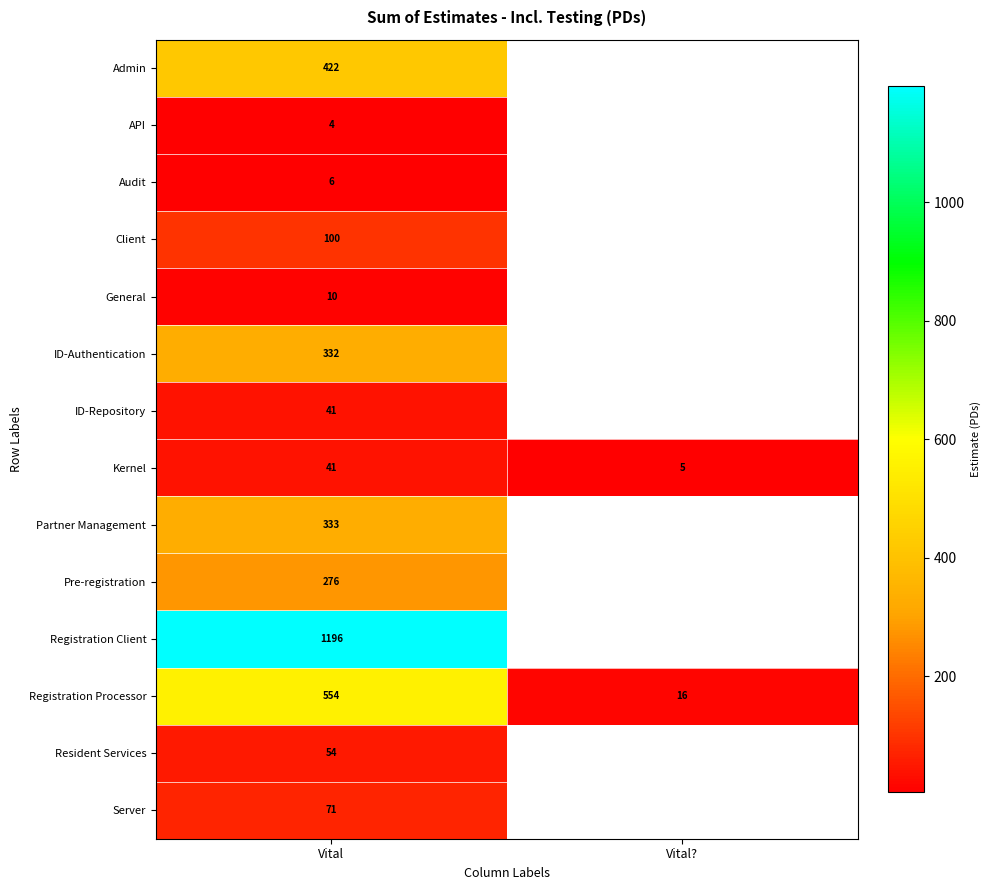

Which category has the highest value in the Registration Processor series?

Vital